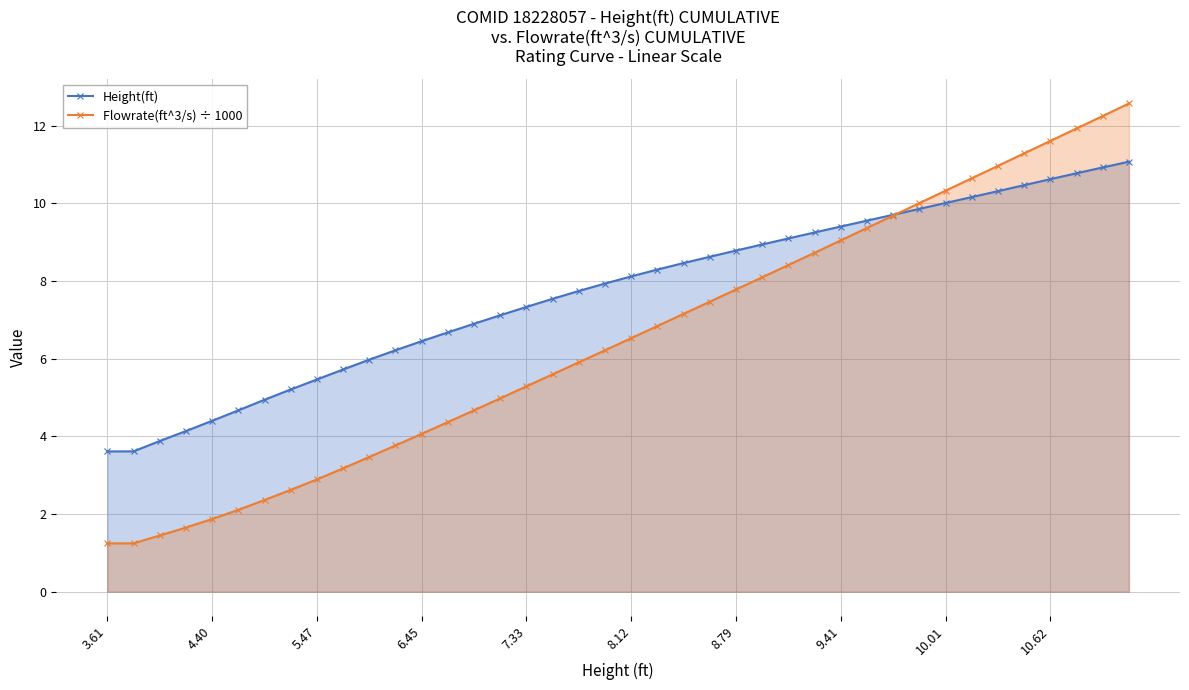

True or false: Height(ft) and Flowrate(ft^3/s) ÷ 1000 cross at least once.

True